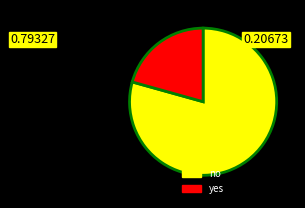

How many segments does this pie chart have?

2